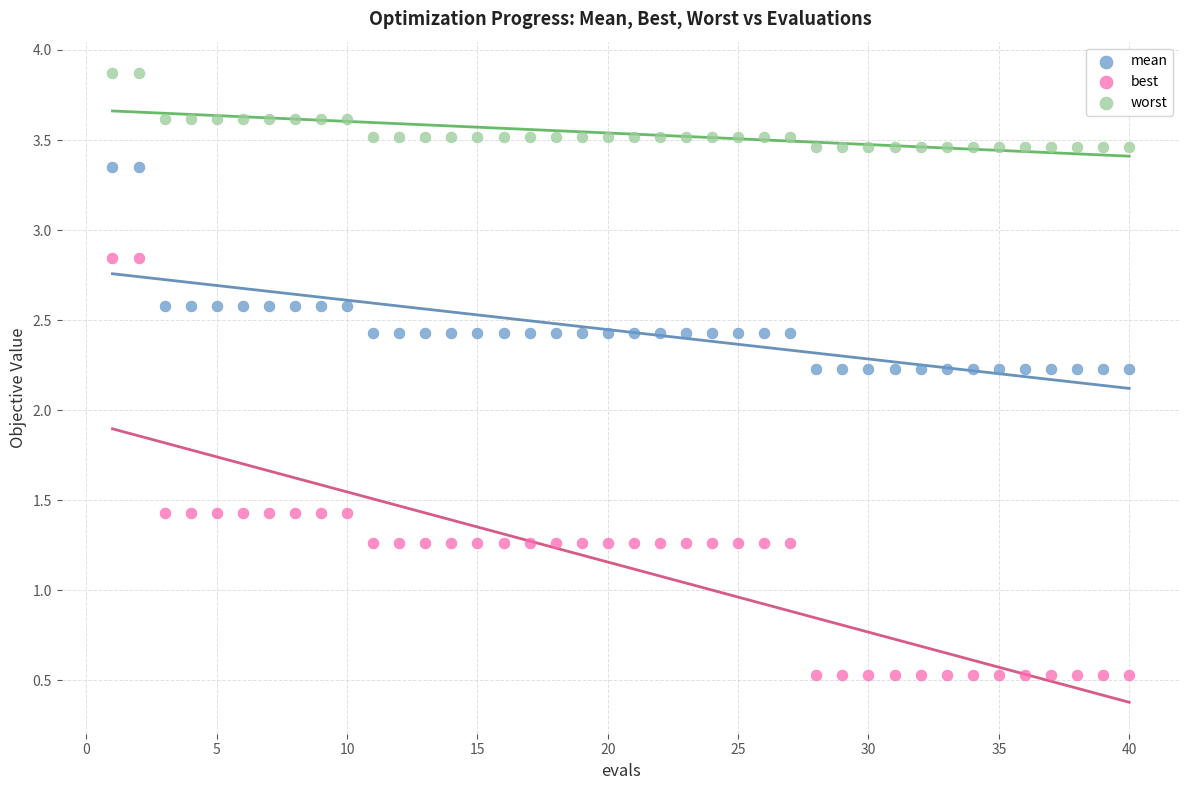

Which series reaches the maximum Y coordinate?

worst